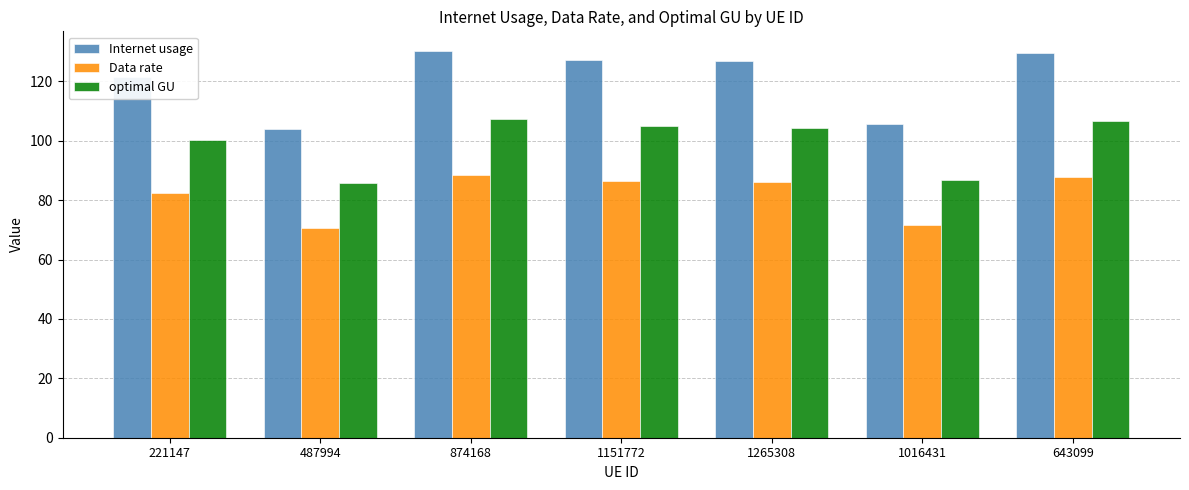

Rank the series by their average value, from lowest to highest.

Data rate, optimal GU, Internet usage